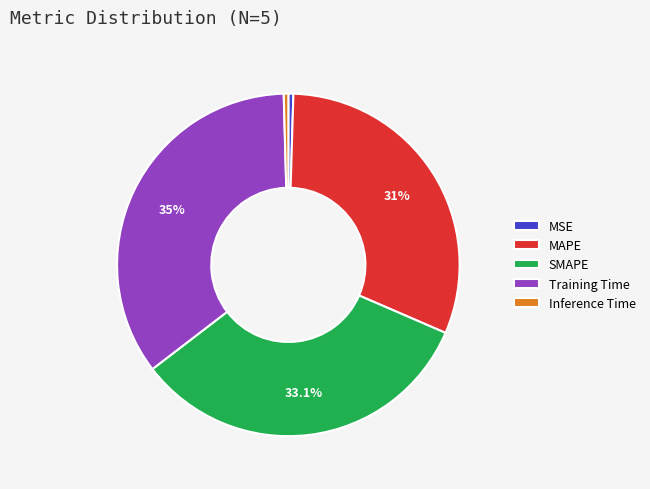

To the nearest percent, what is the combined percentage of SMAPE and Training Time?

68%